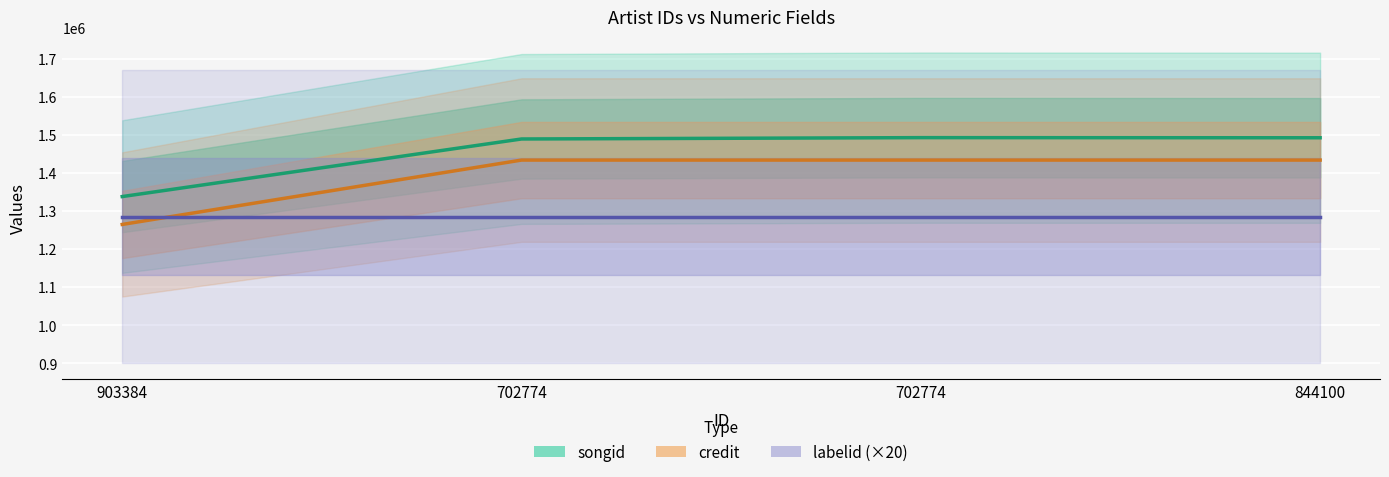

How many intersections are there between labelid (×20) and credit?

1